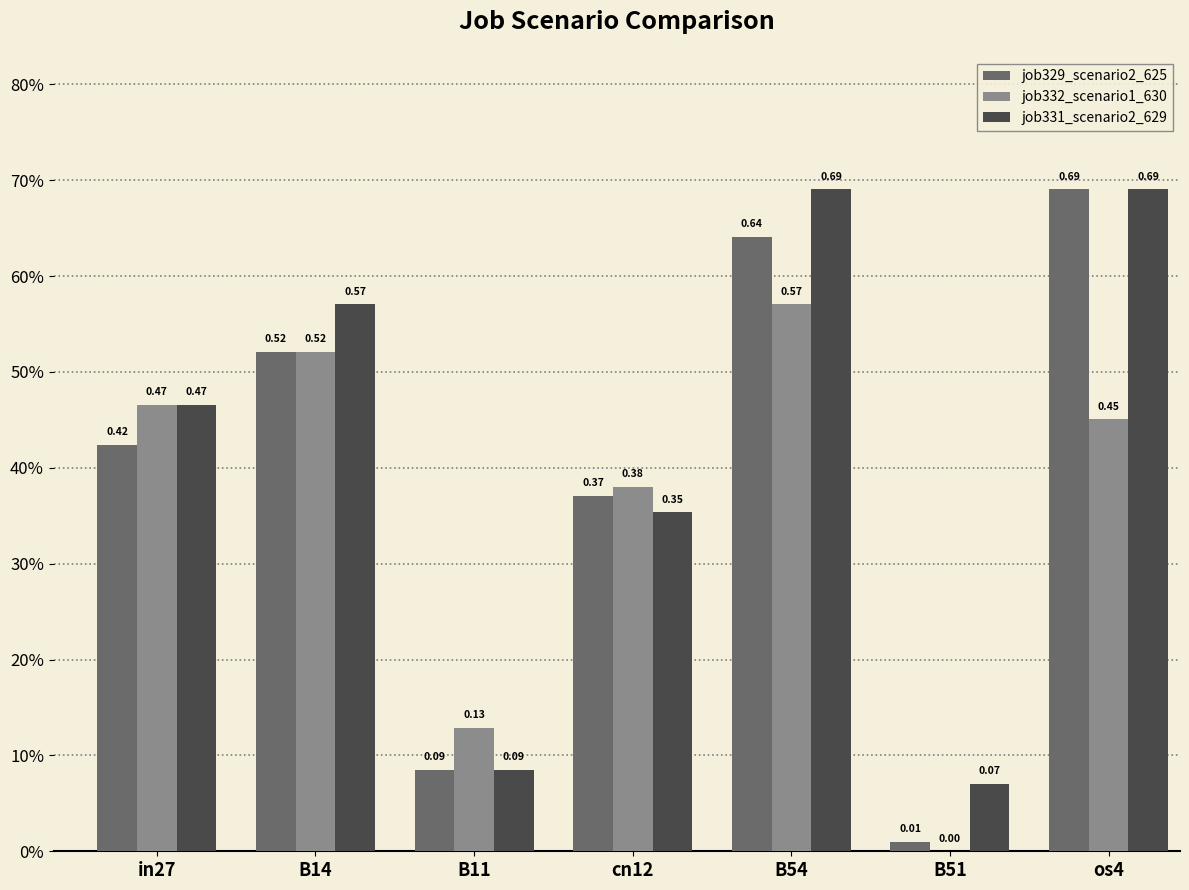

Which label corresponds to the largest value in the chart?

os4